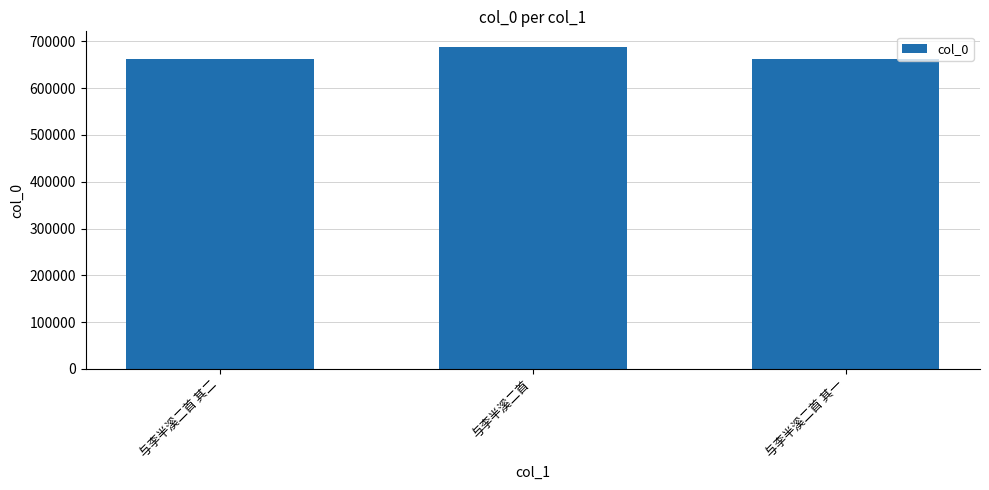

True or false: the data shows 662897 at 与李半溪二首 其二.

True